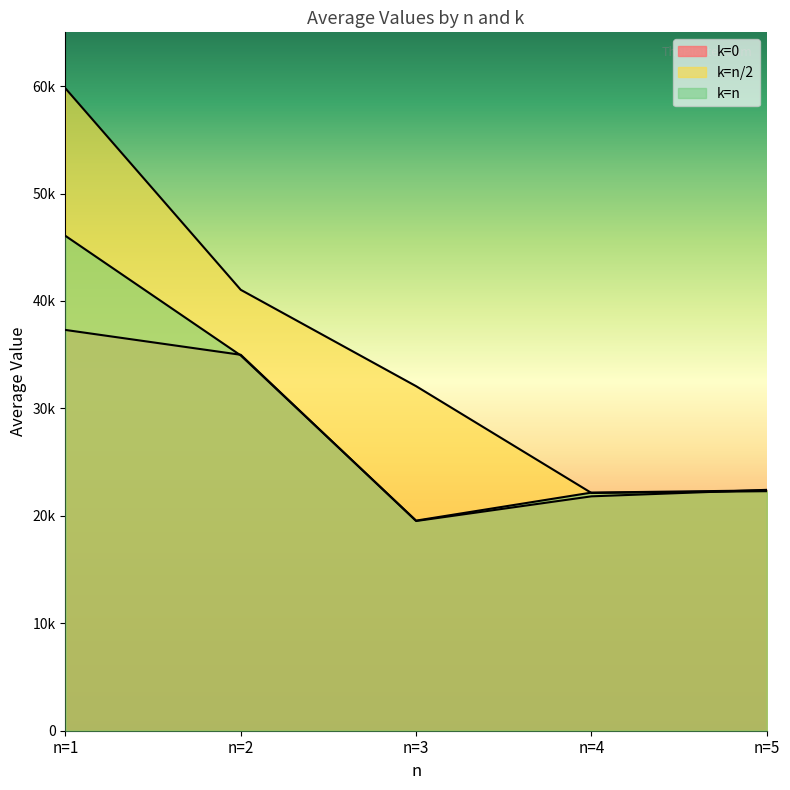

How many categories are shown in the chart?

5